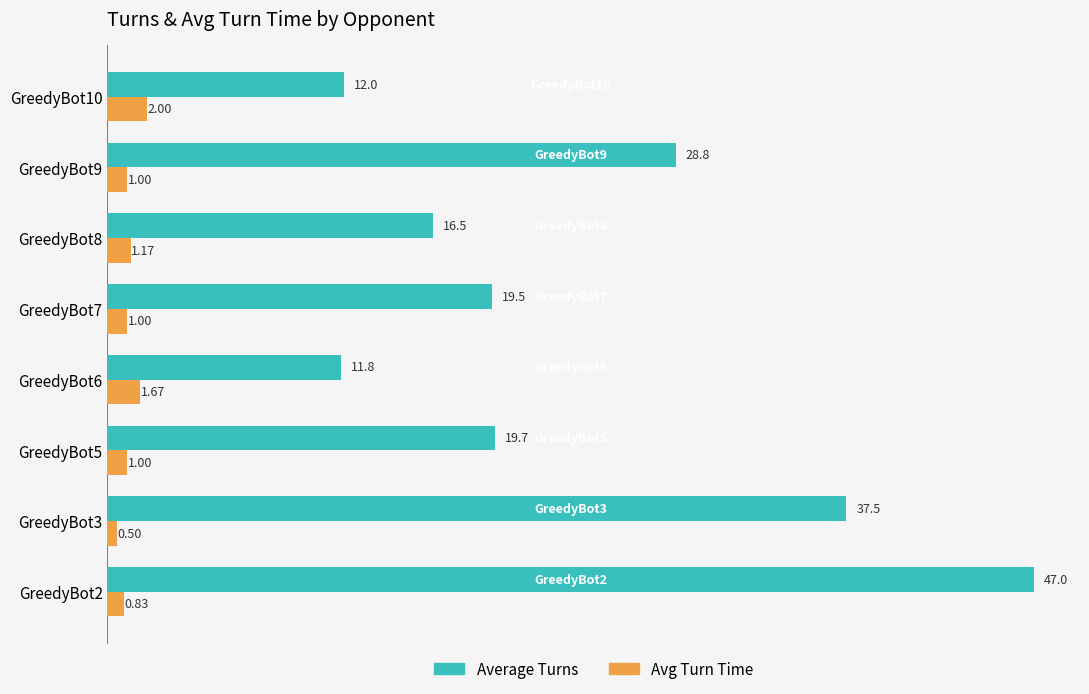

Is the value of Average Turns at GreedyBot9 greater than the value of Avg Turn Time at GreedyBot10?

Yes